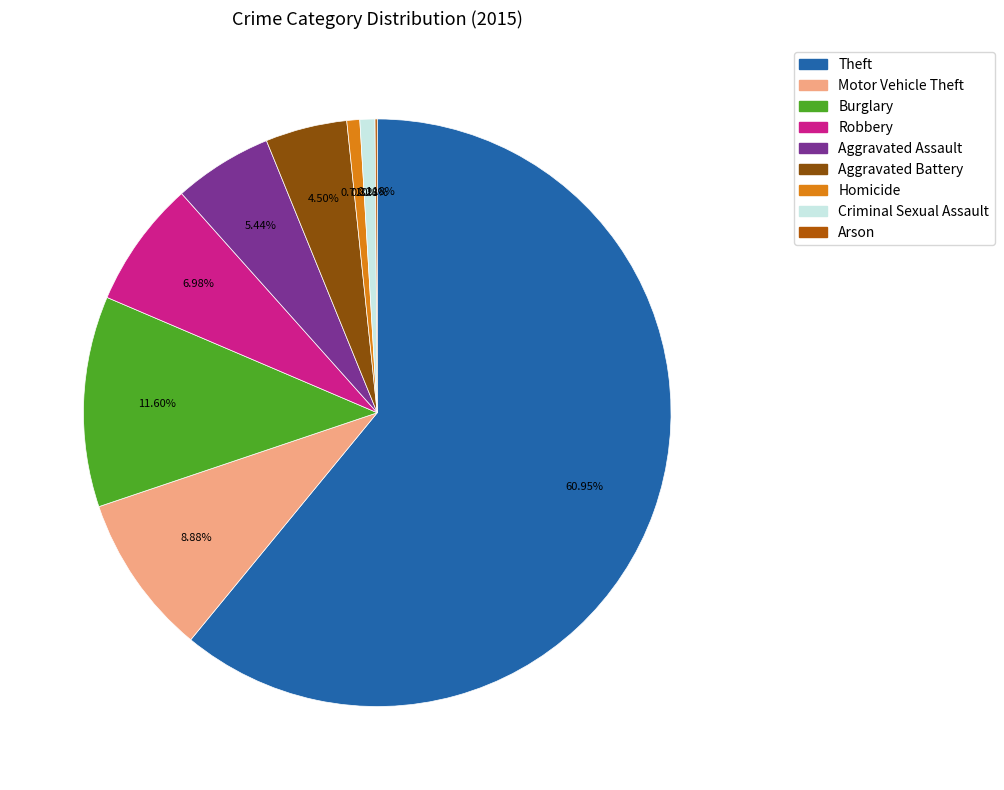

To the nearest percent, what is the combined percentage of Robbery and Criminal Sexual Assault?

8%